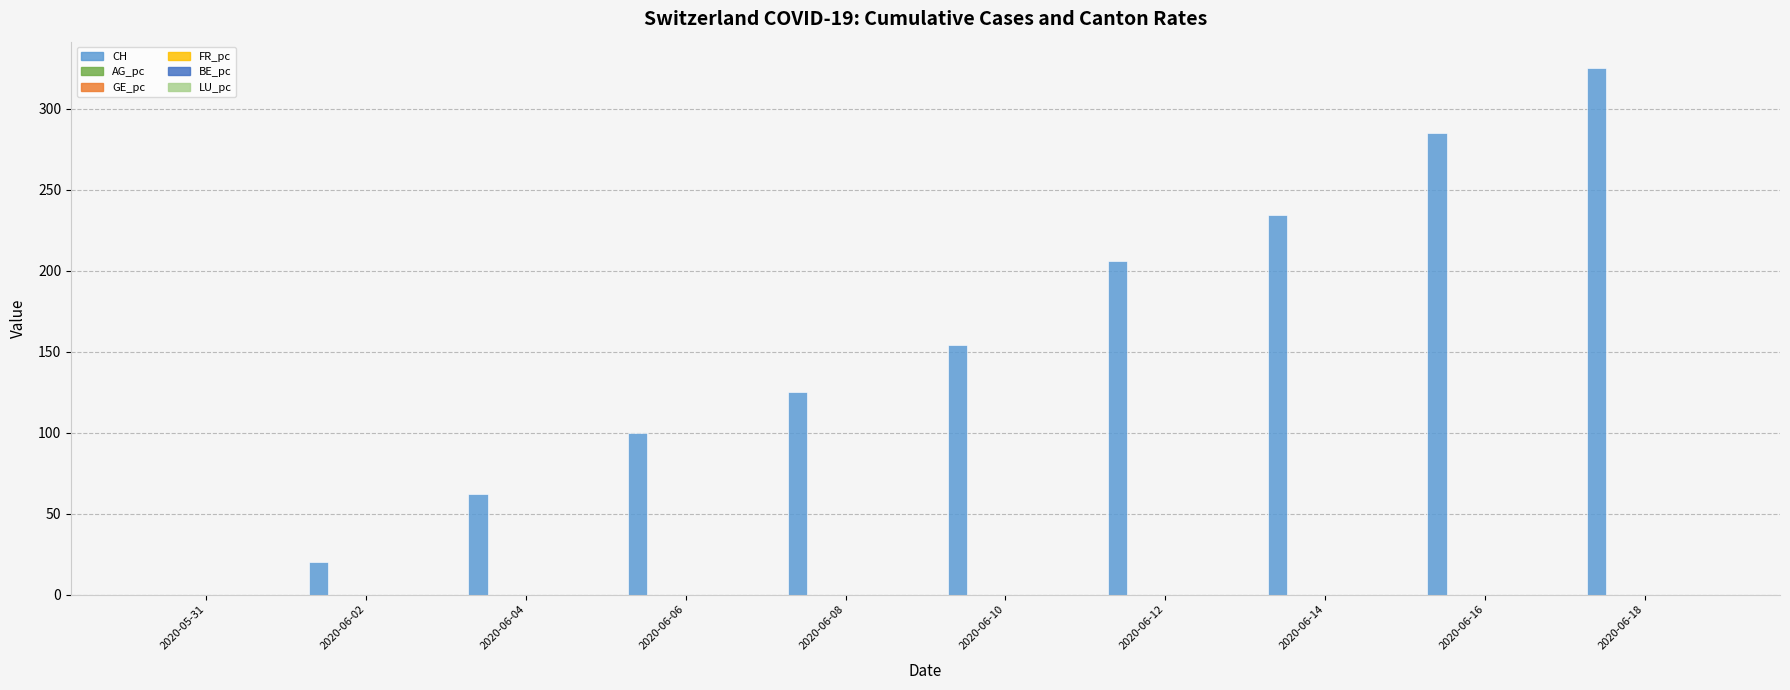

At which label is CH closest to 162?

2020-06-10